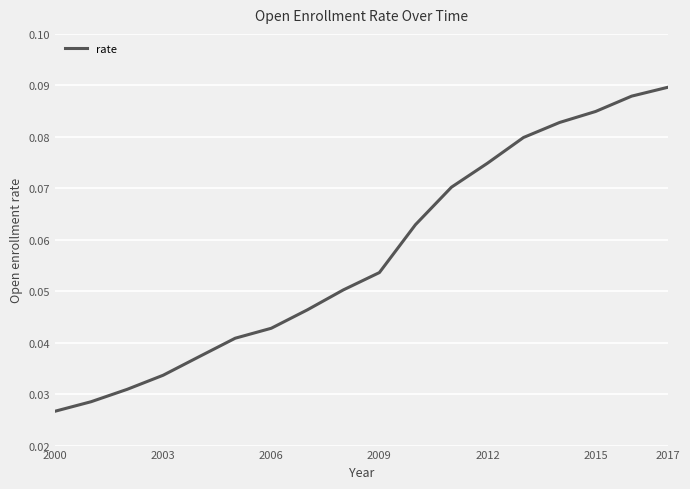

Does the chart have visible grid lines?

Yes